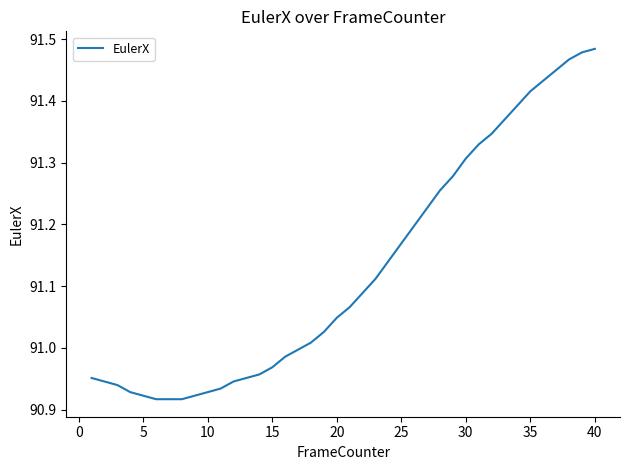

What is the difference between the maximum and minimum values?

0.6